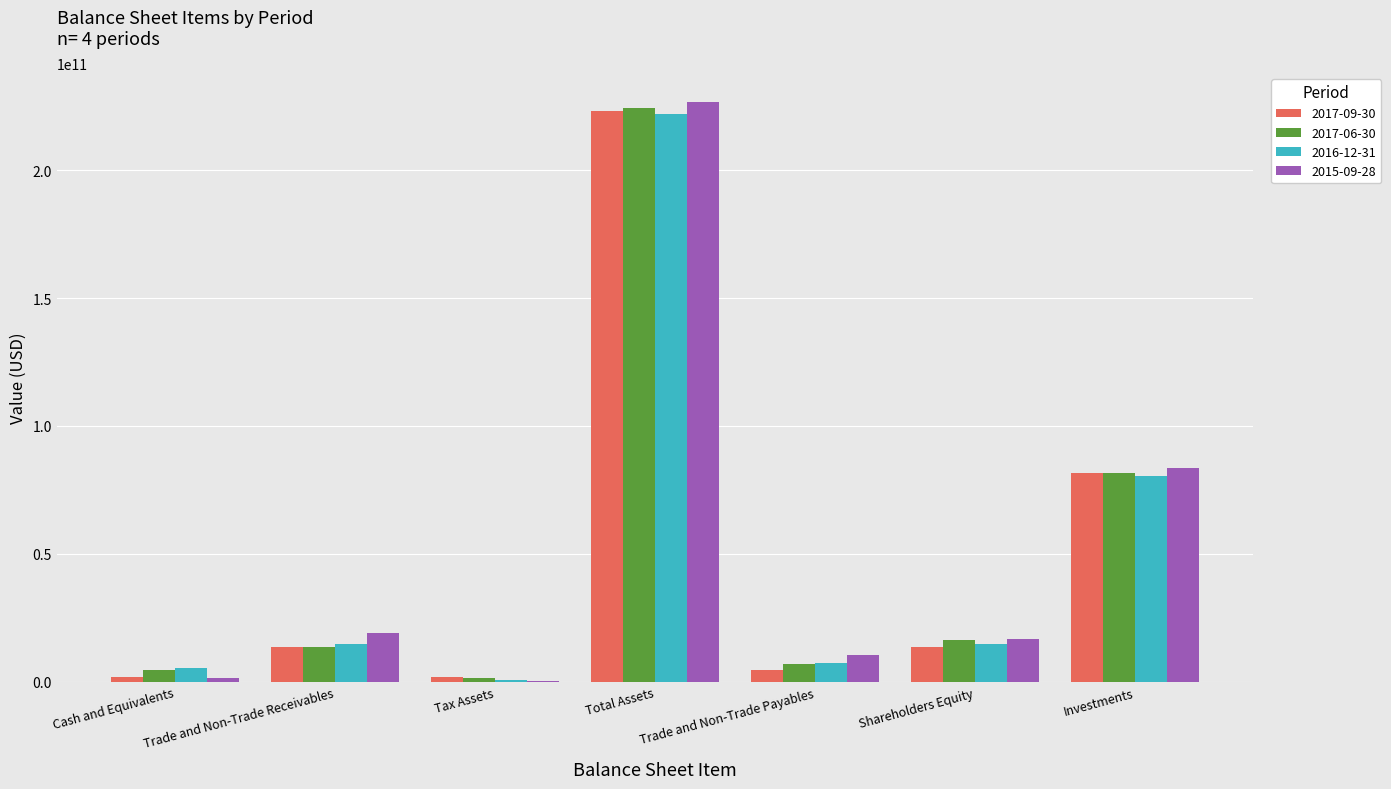

Which category has the highest value across all series?

Total Assets